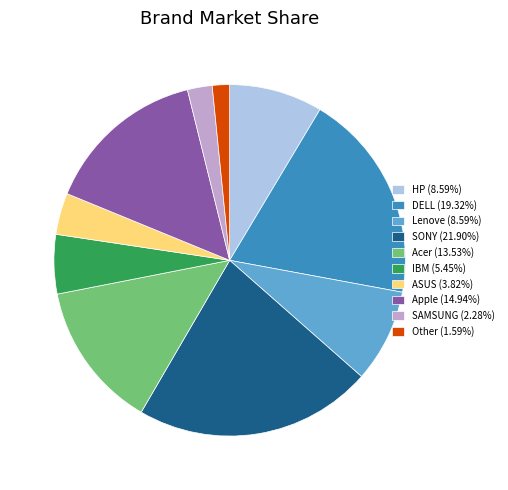

Approximately how many times larger is the value at HP compared to Apple?

0.6